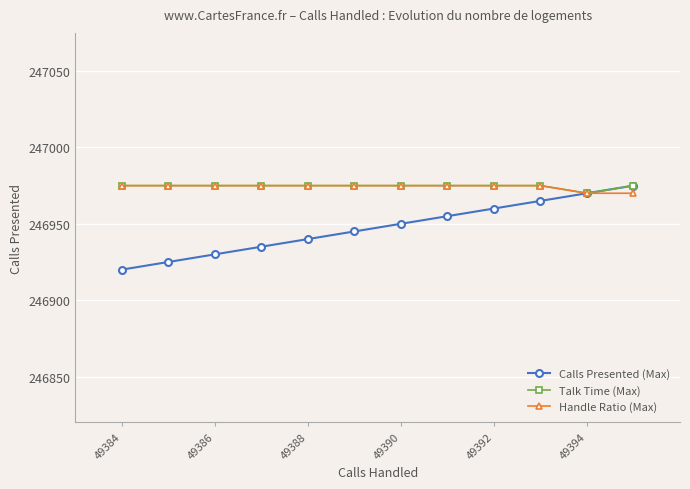

At how many categories does at least one series exceed 246938?

12